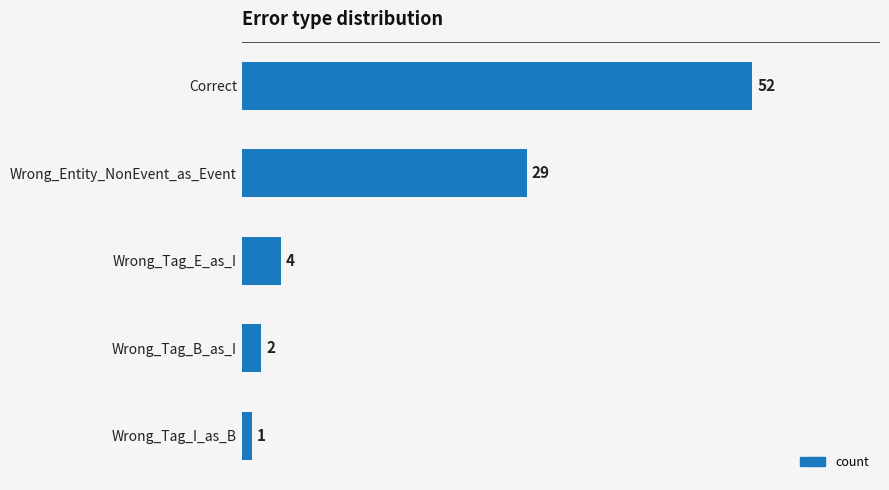

How many data points does each series have?

5